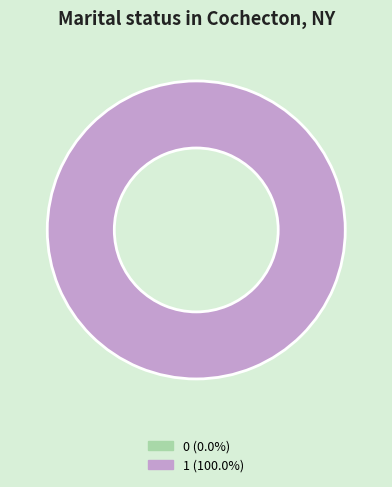

What is the largest slice in the pie chart?

1